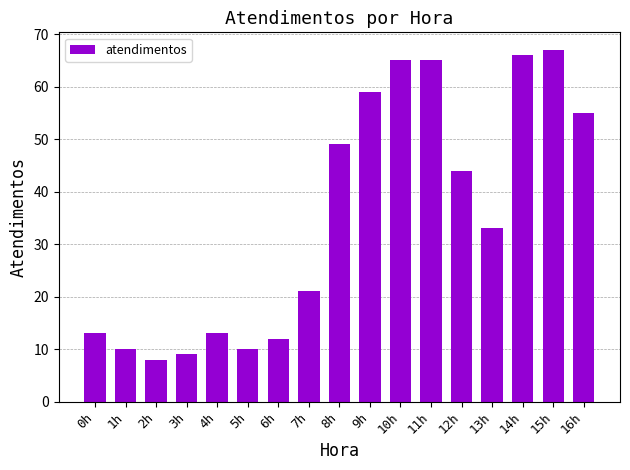

What is the label of the 12th bar from the left?

11h